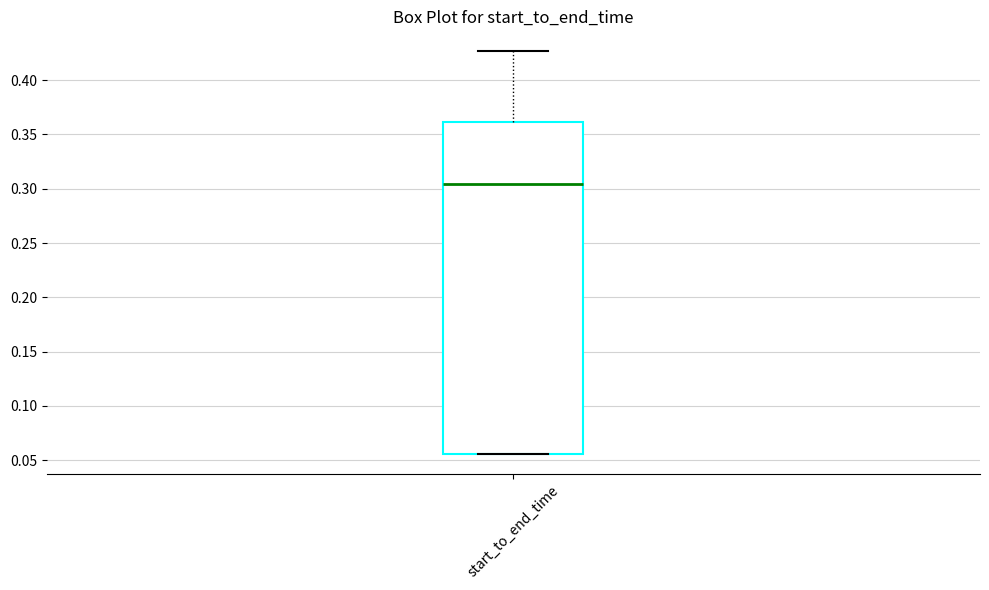

Transcribe this box plot: give where the median line is, the range the box spans, and where the two whiskers end, as read against the y-axis. The values are not printed on the chart, so give them approximately, as read against the axis.

median 0.305, box 0.055 to 0.360, whiskers 0.055 to 0.425